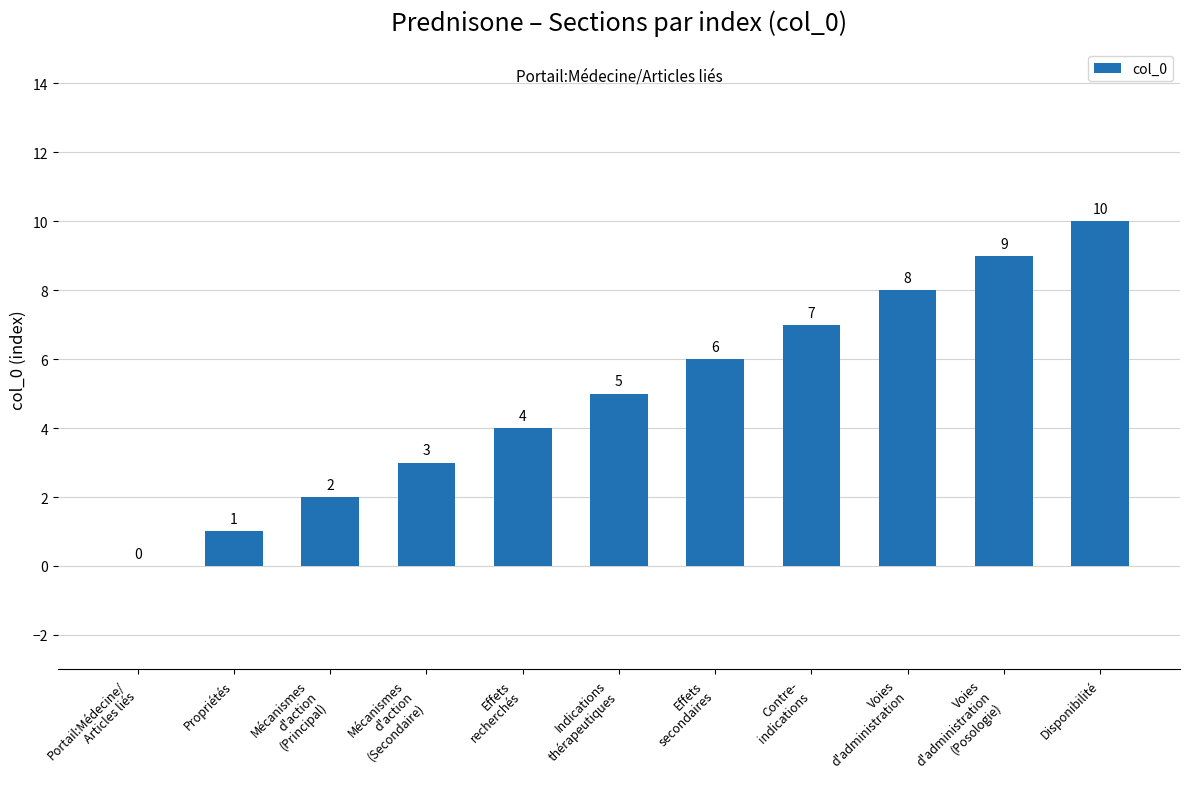

What is the average value?

5